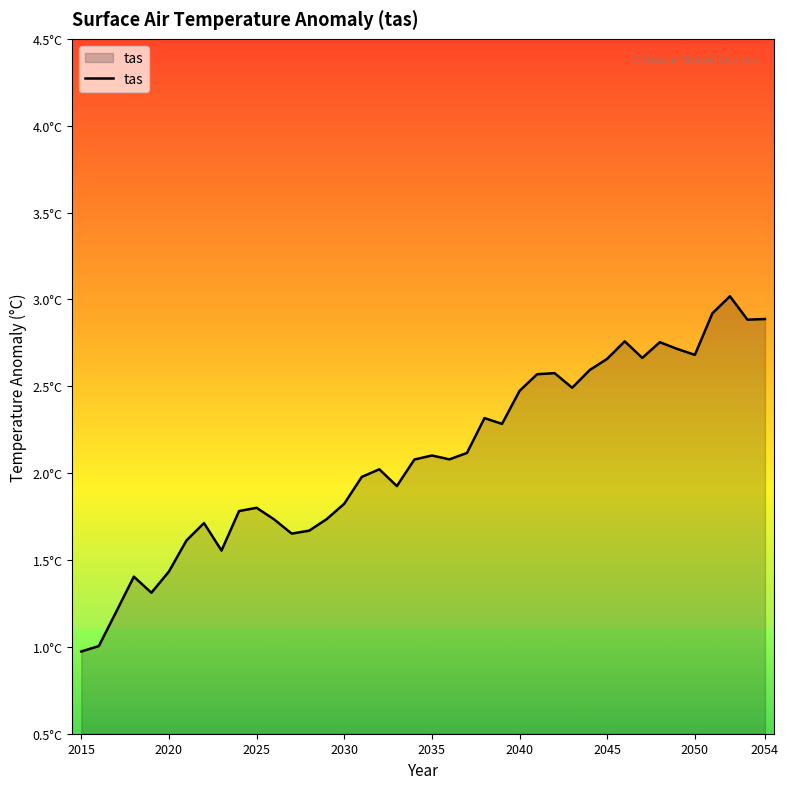

Is this an area chart (filled region under the line)?

Yes